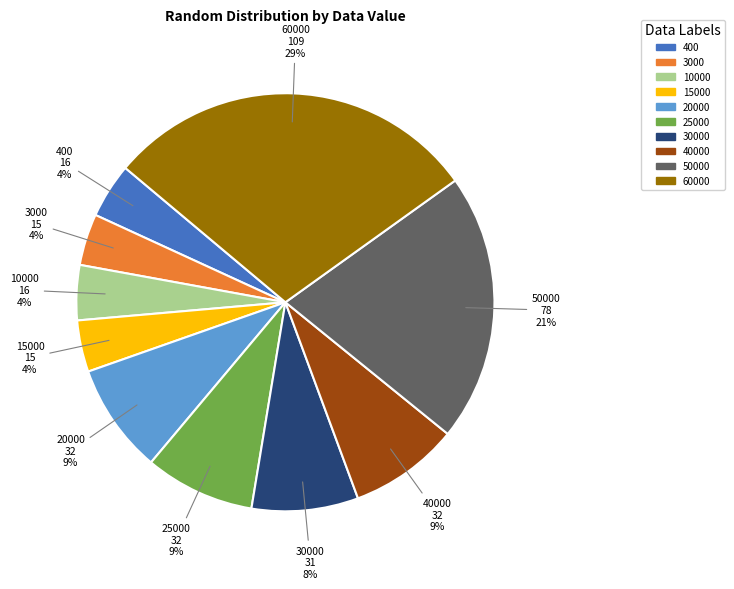

Do 25000 and 40000 together represent more than half of the pie?

No